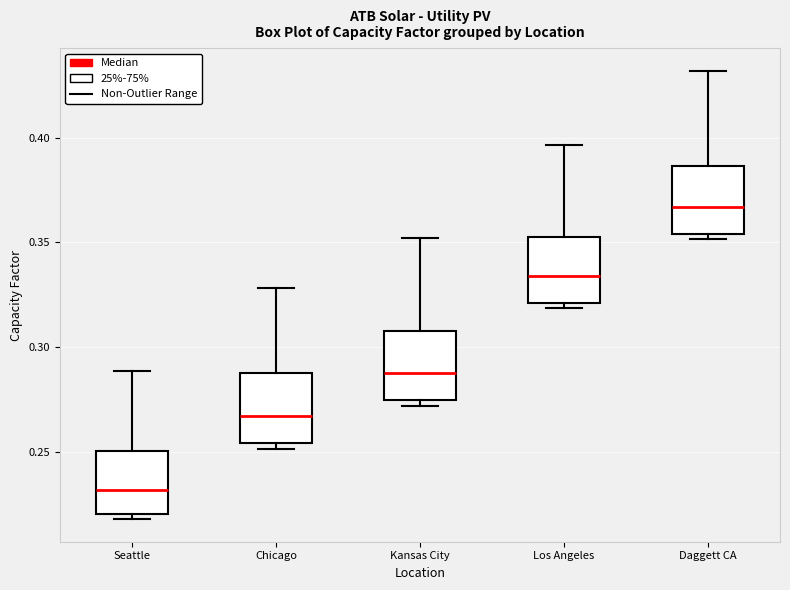

Where does the upper whisker of the box for Kansas City end on the y-axis? The values are not printed on the chart, so give them approximately, as read against the axis.

0.350